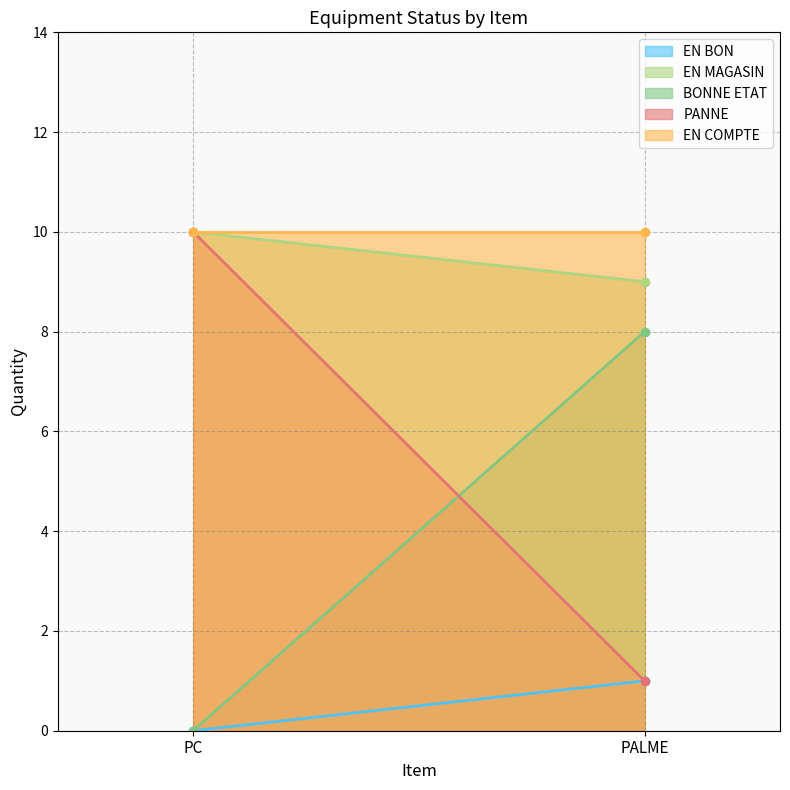

What is the spread (max minus min) of values at PALME?

9